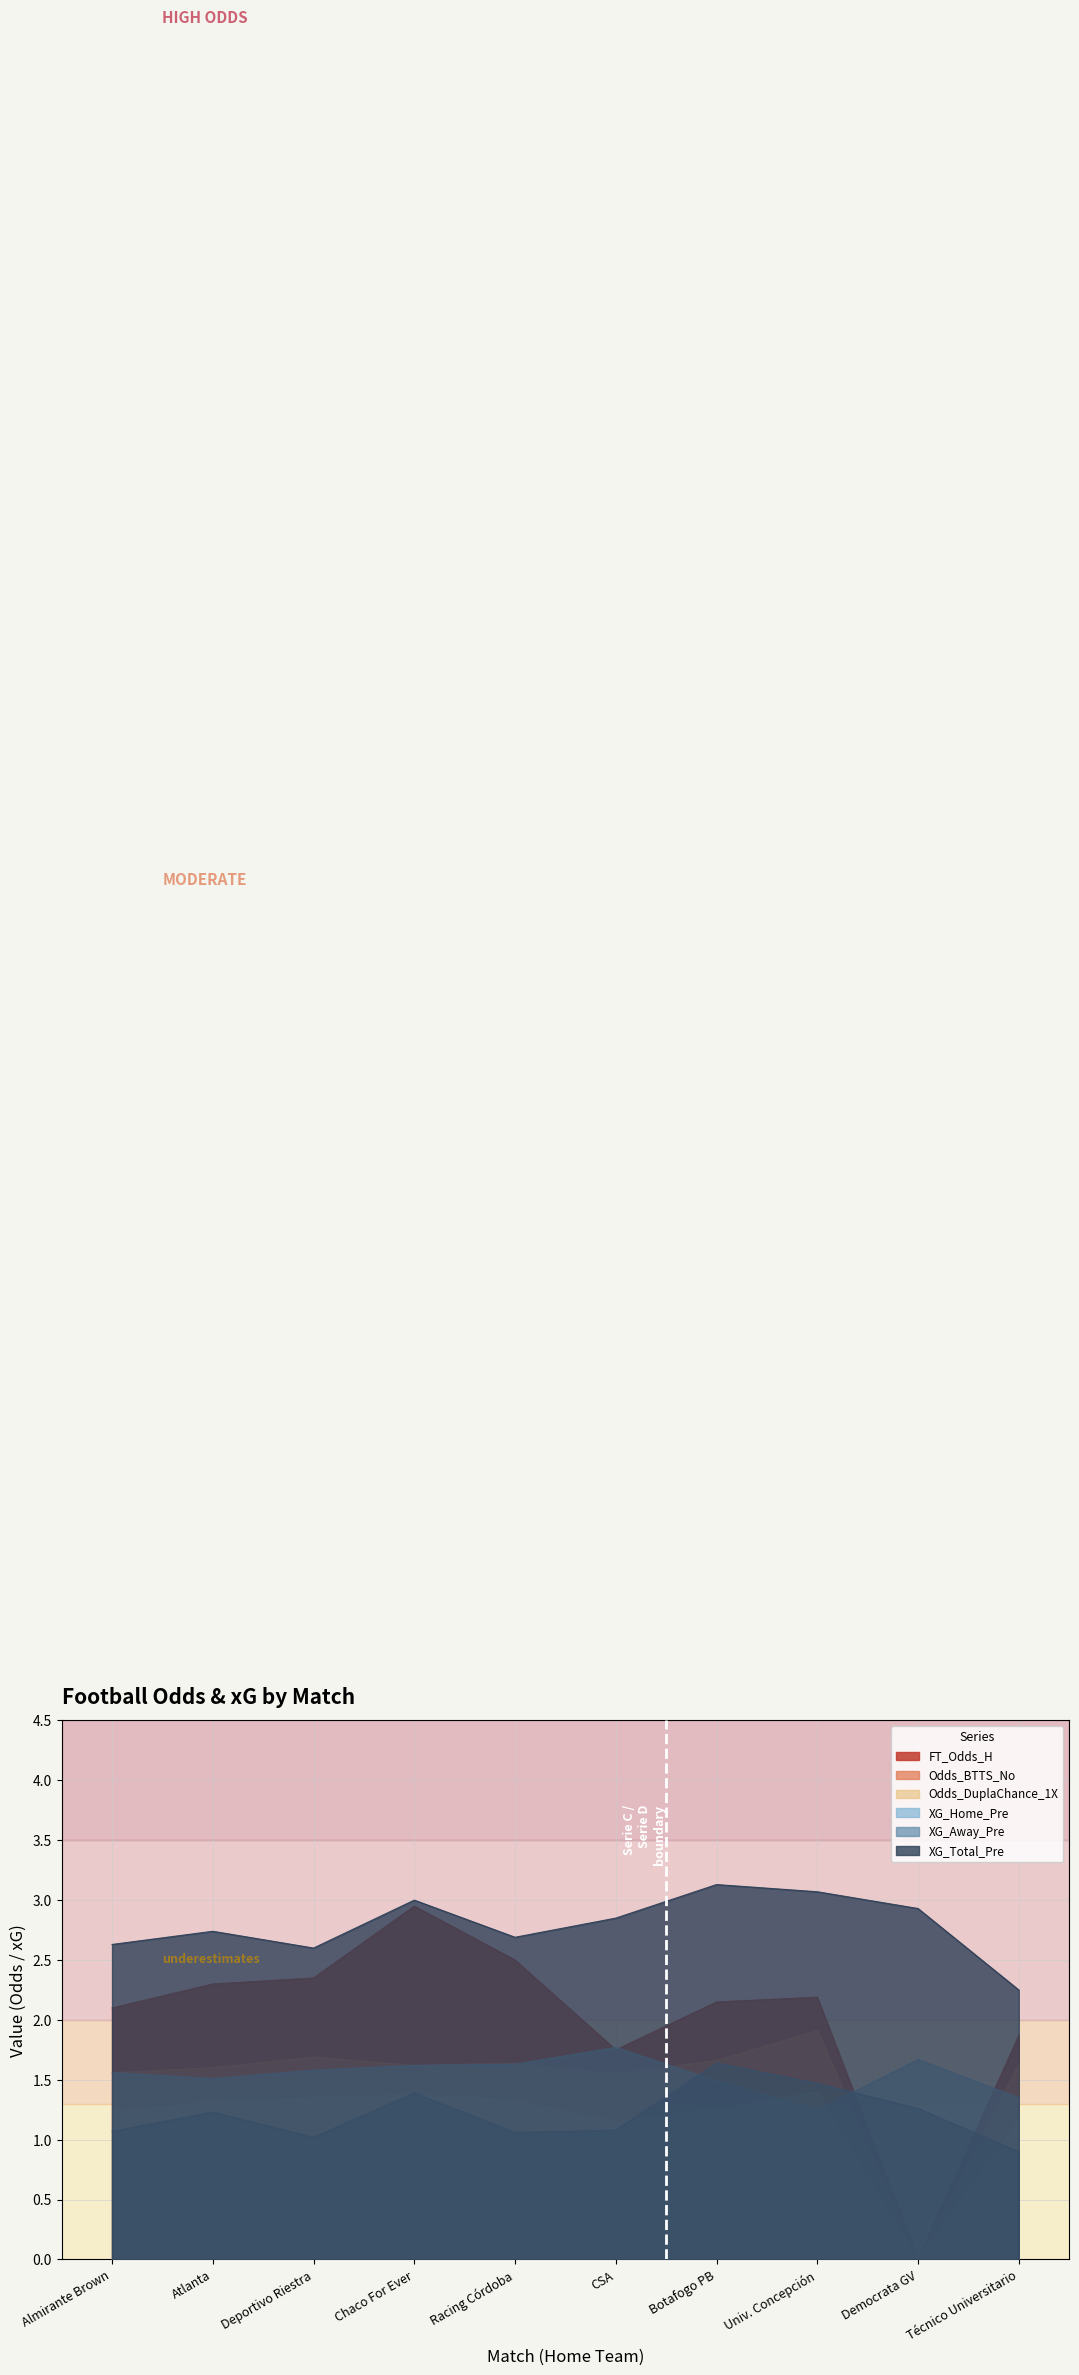

Where does the Odds_BTTS_No series first go above 1?

Almirante Brown